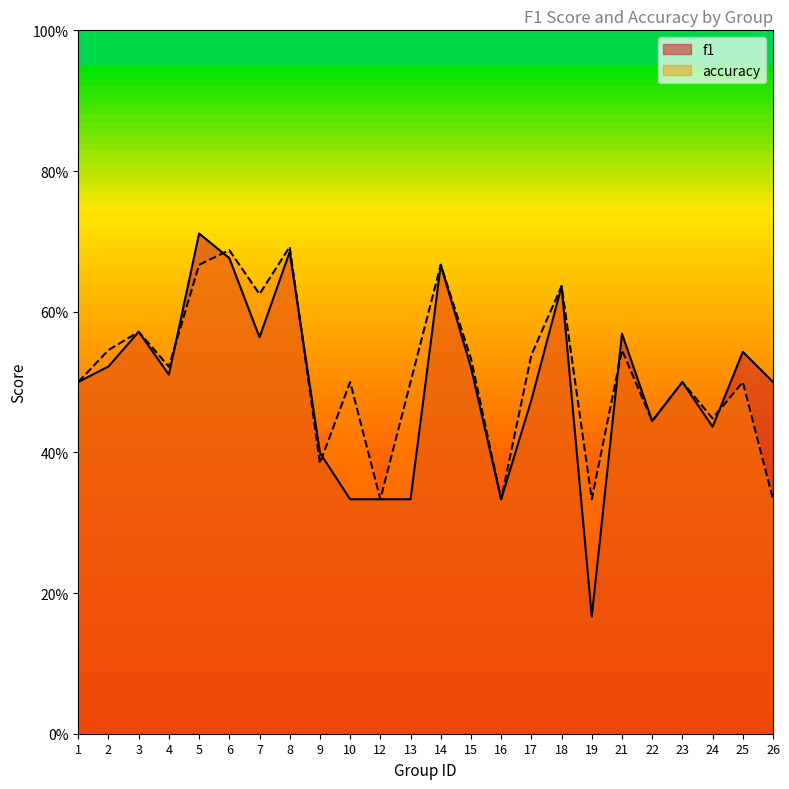

At 8, list the series in order from largest to smallest.

accuracy, f1